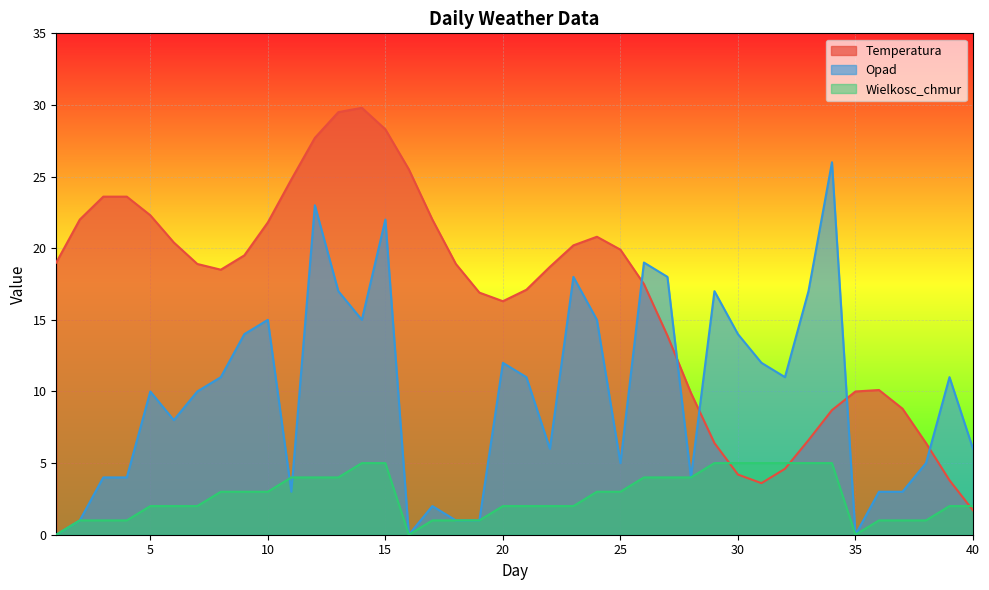

Which series has the widest spread of values?

Temperatura